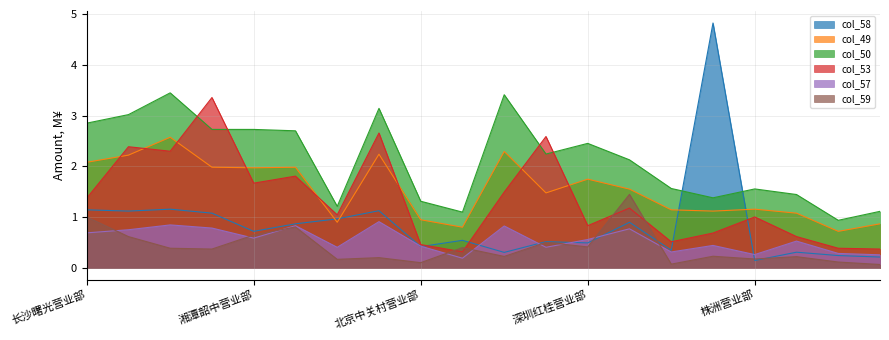

The value of col_50 at 衡阳营业部 is 2.6. True or false?

False